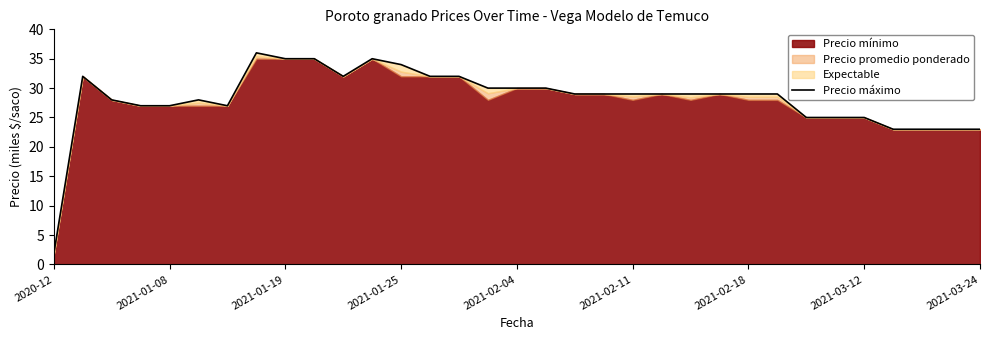

What value does the data have at 2021-02-18?

29.0